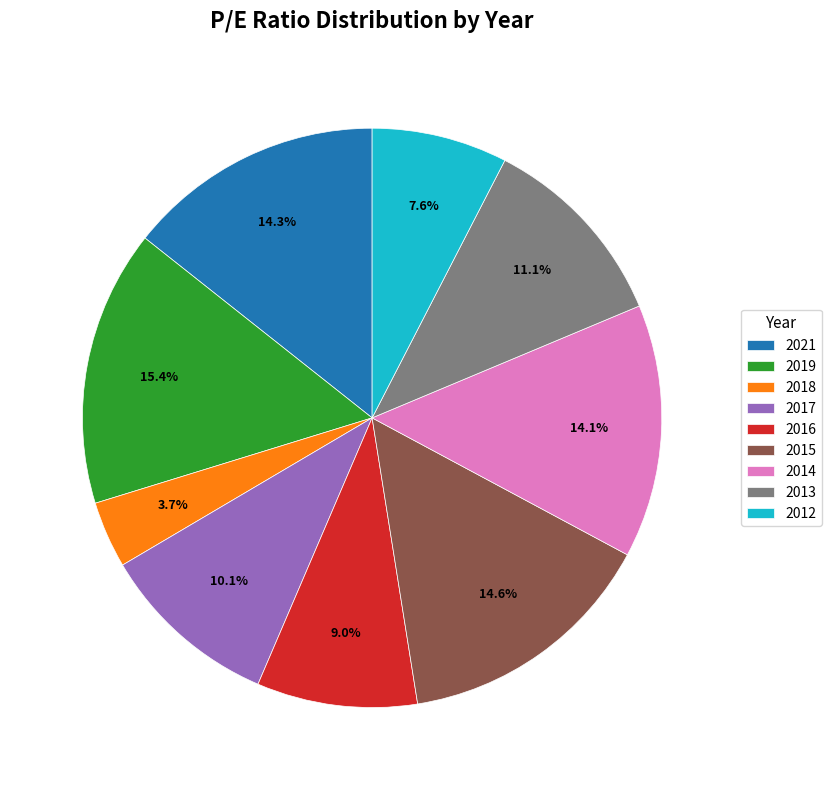

Which category has the smallest portion of the pie?

2018